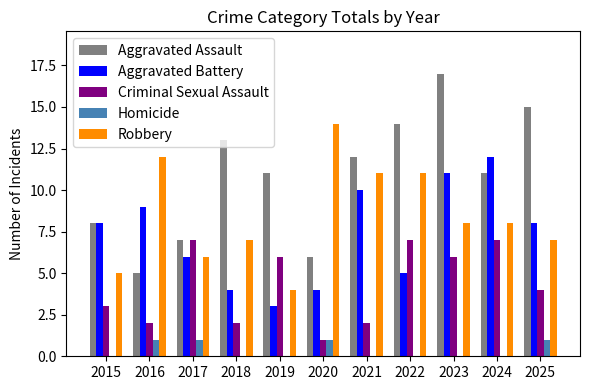

How many series are shown in this chart?

5